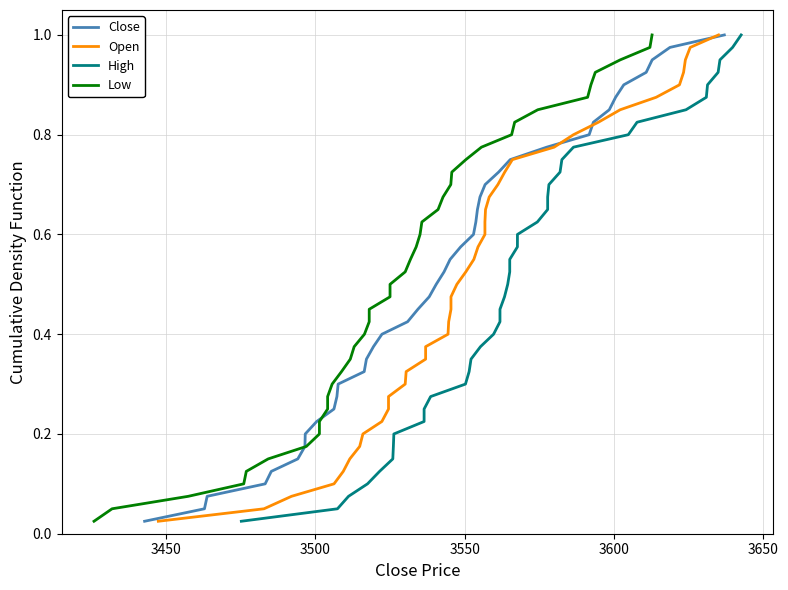

At how many categories does at least one series exceed 0?

40